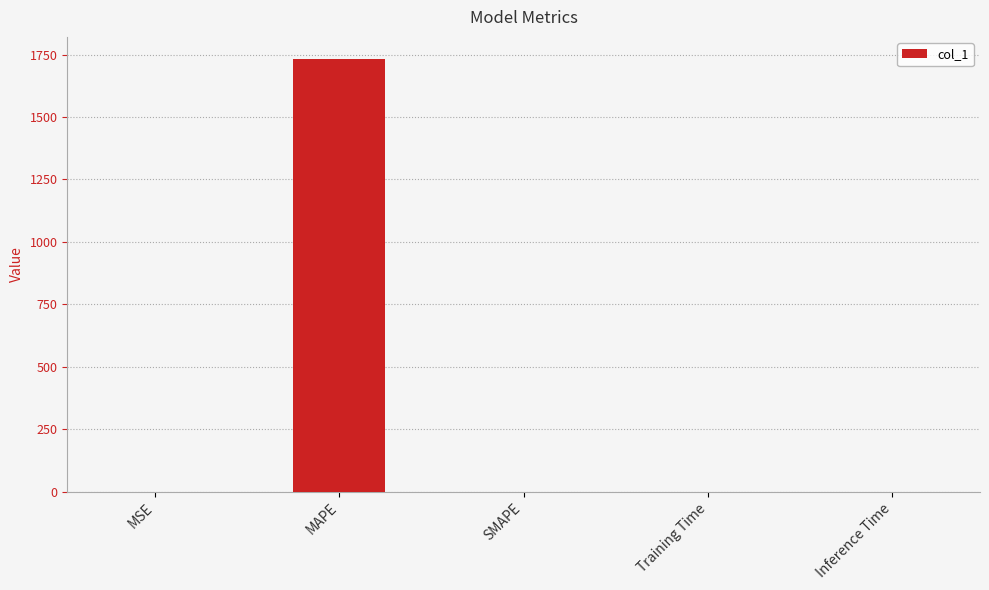

Which category has the highest value across all series?

MAPE